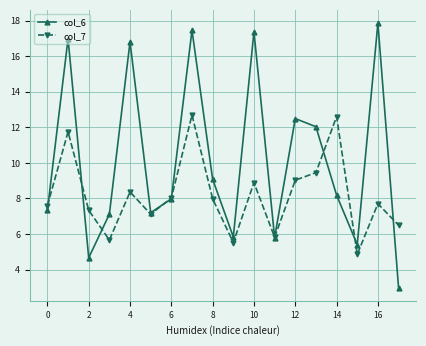

Which series has the largest total across all categories?

col_6